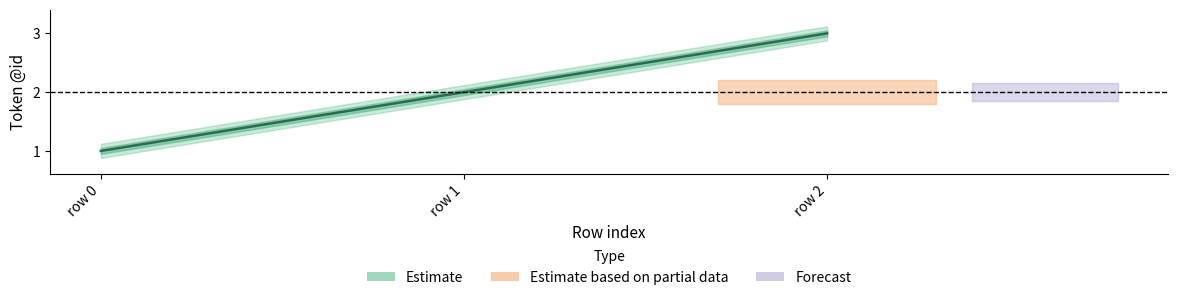

Reading left to right, extract all data points from this chart.

center: 1.0	2.0	3.0
upper1: 1.1	2.0	3.0
lower1: 0.9	1.9	3.0
upper2: 1.1	2.1	3.1
lower2: 0.9	1.9	2.9